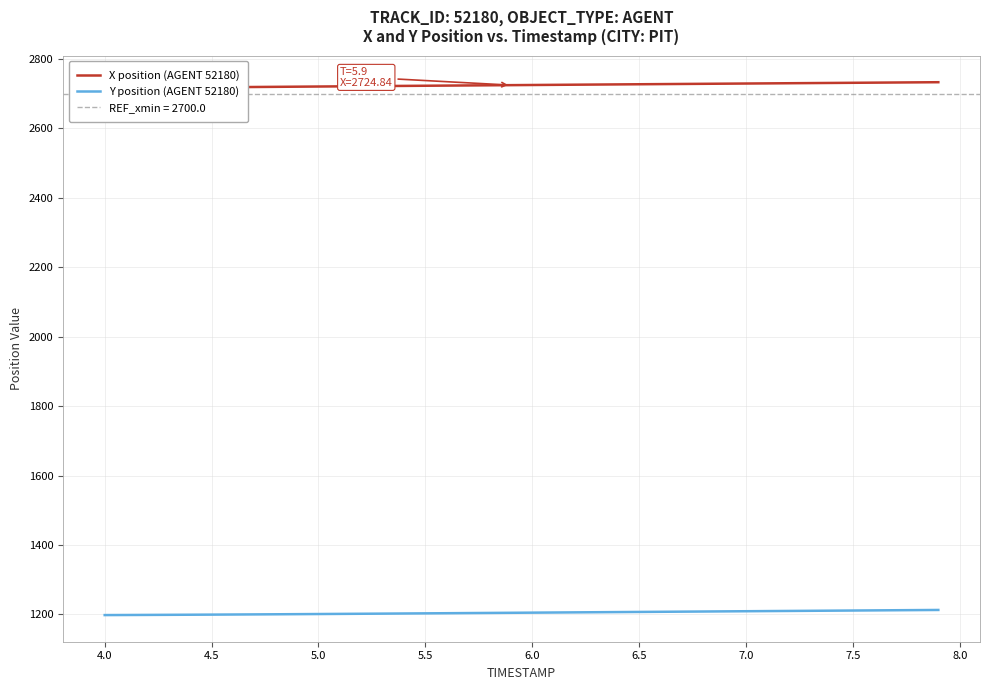

What is the minimum value for Y position (AGENT 52180)?

1198.3